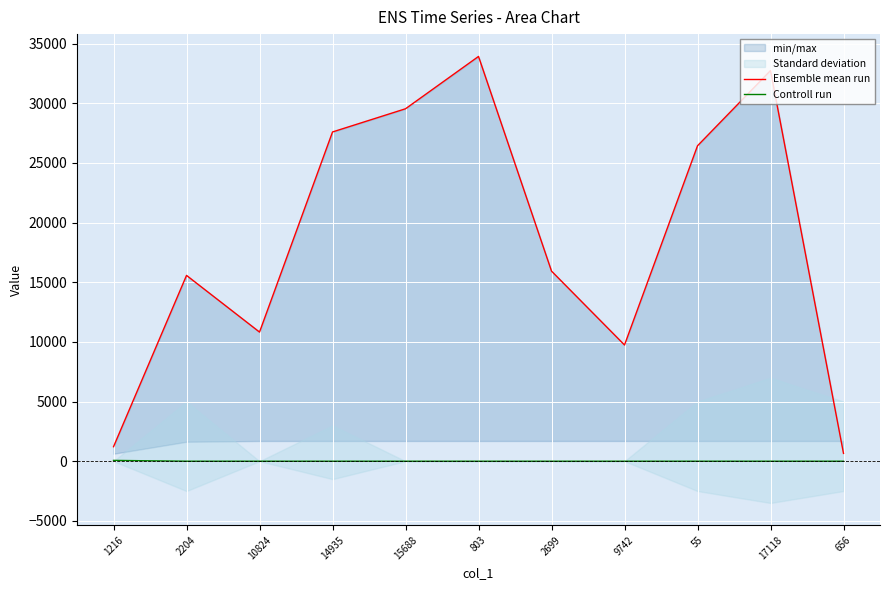

Does the chart display data point markers on the line(s)?

No